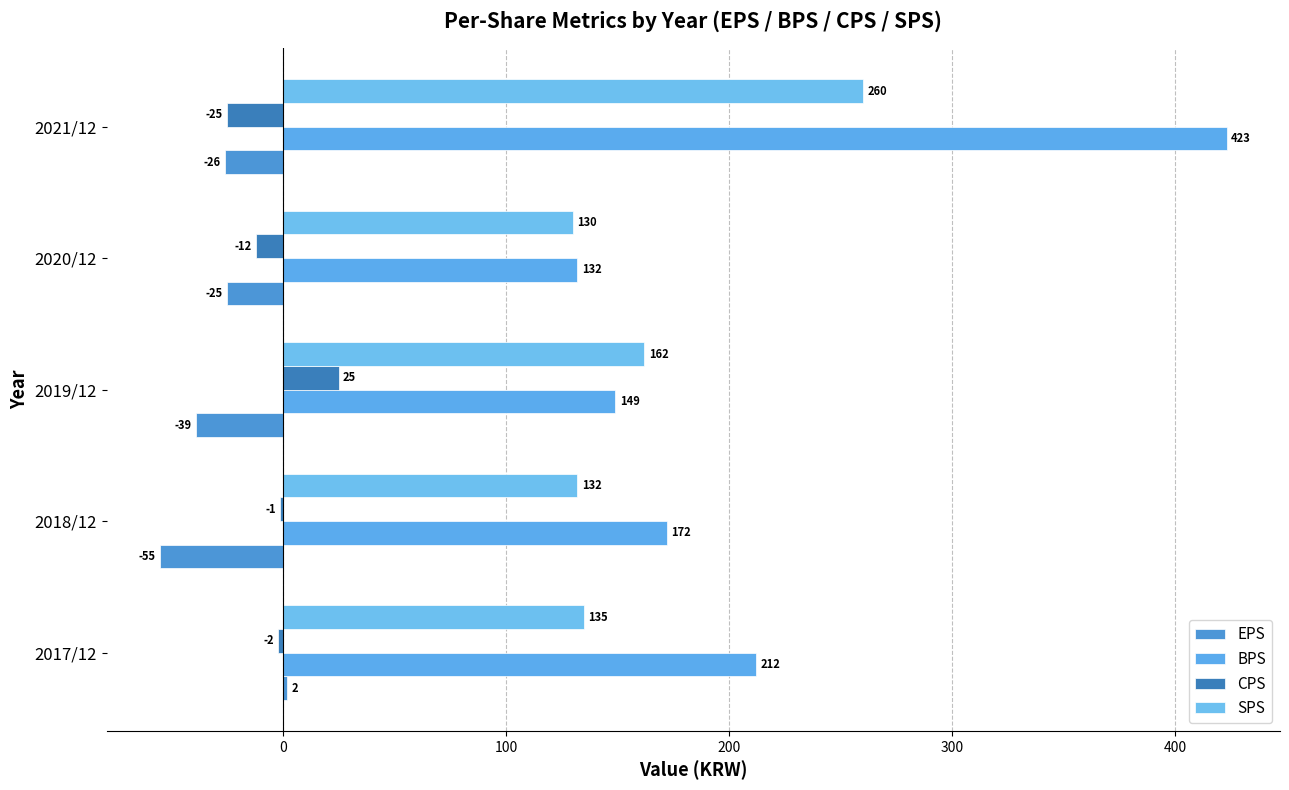

How many values in CPS are above zero?

1